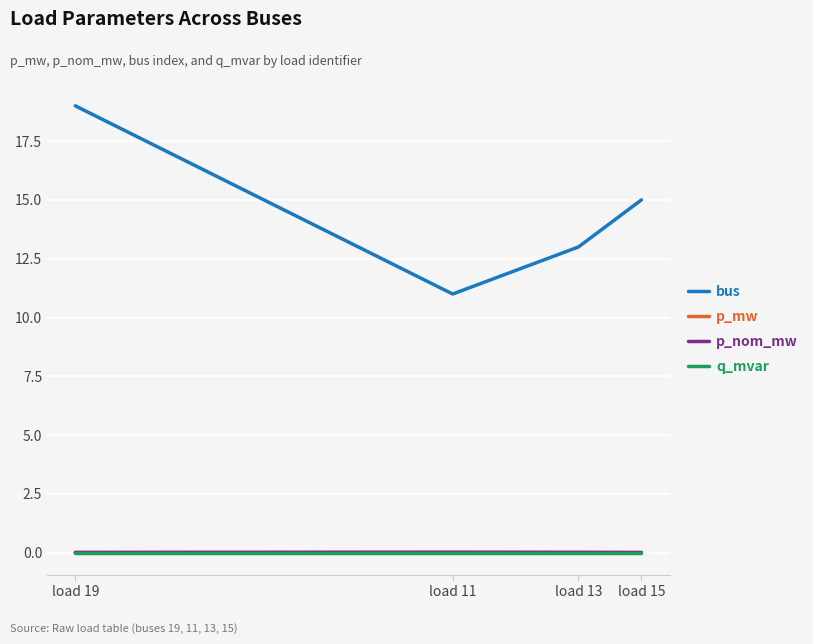

True or false: p_mw and p_nom_mw cross at least once.

False